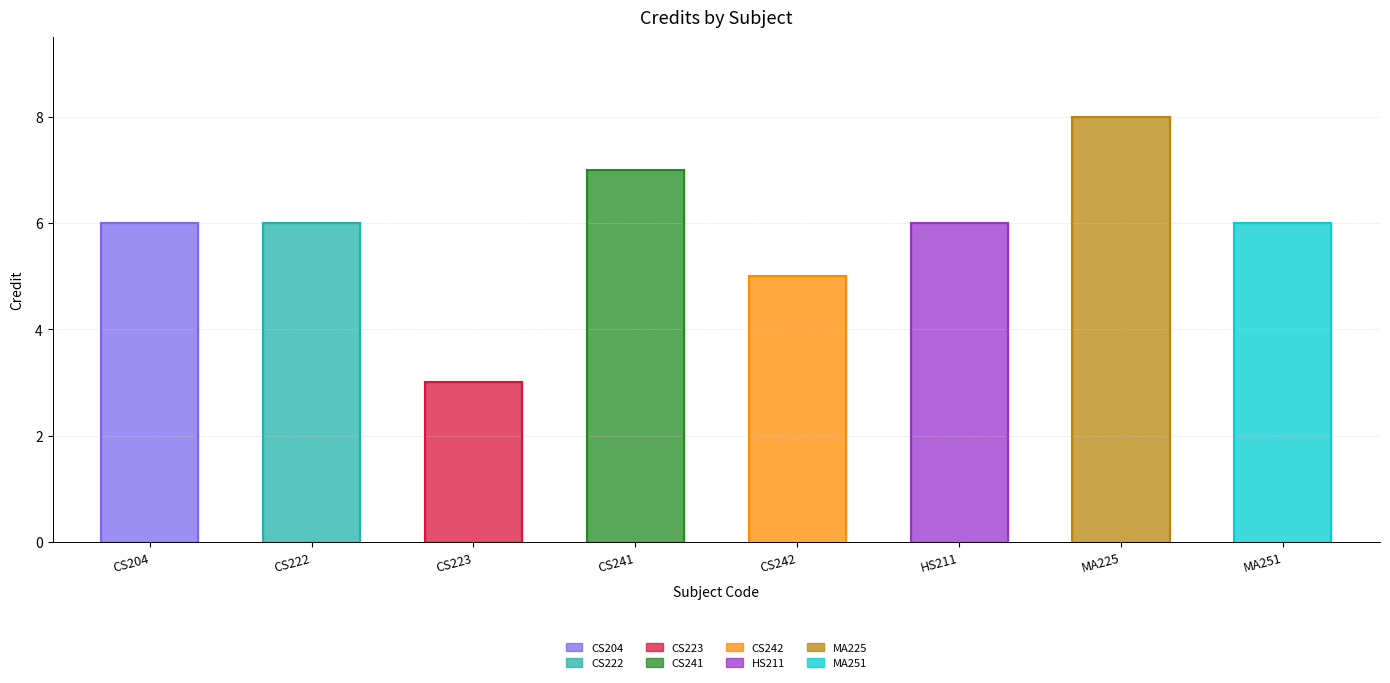

How many points are higher than both their immediate neighbors (excluding endpoints)?

2